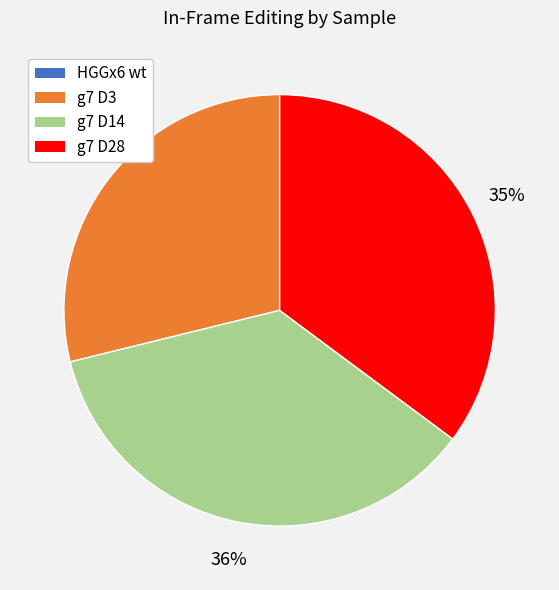

Which has a higher value, g7 D28 or g7 D14?

g7 D14